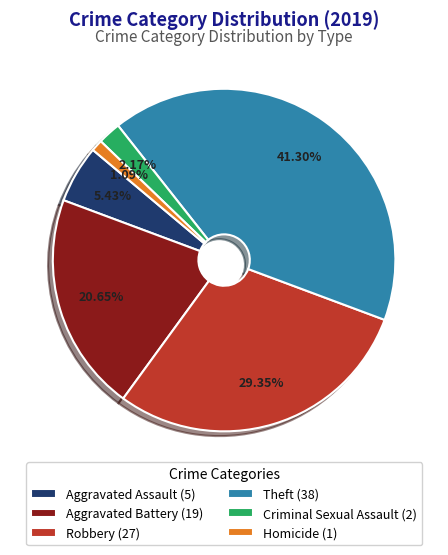

Between Homicide (1) and Aggravated Assault (5), which is larger?

Aggravated Assault (5)